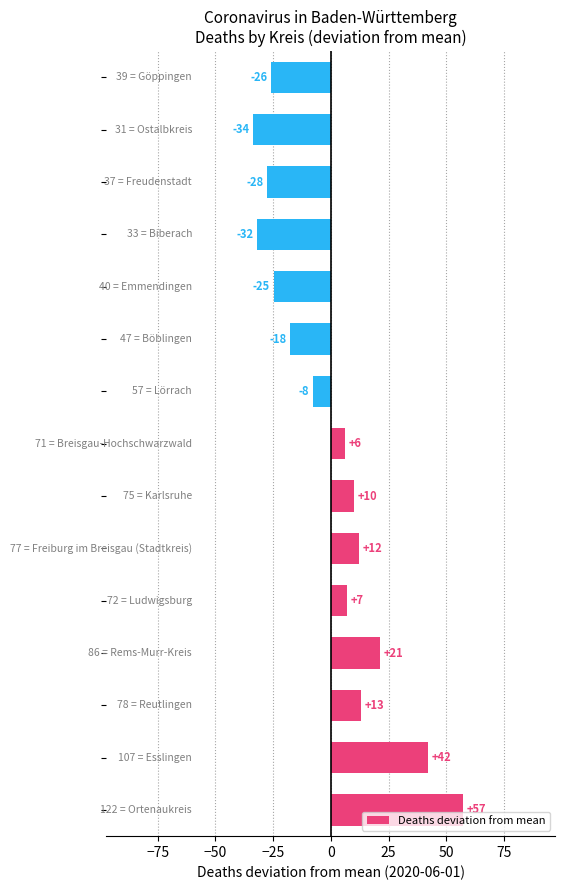

Does the chart contain any negative values?

Yes